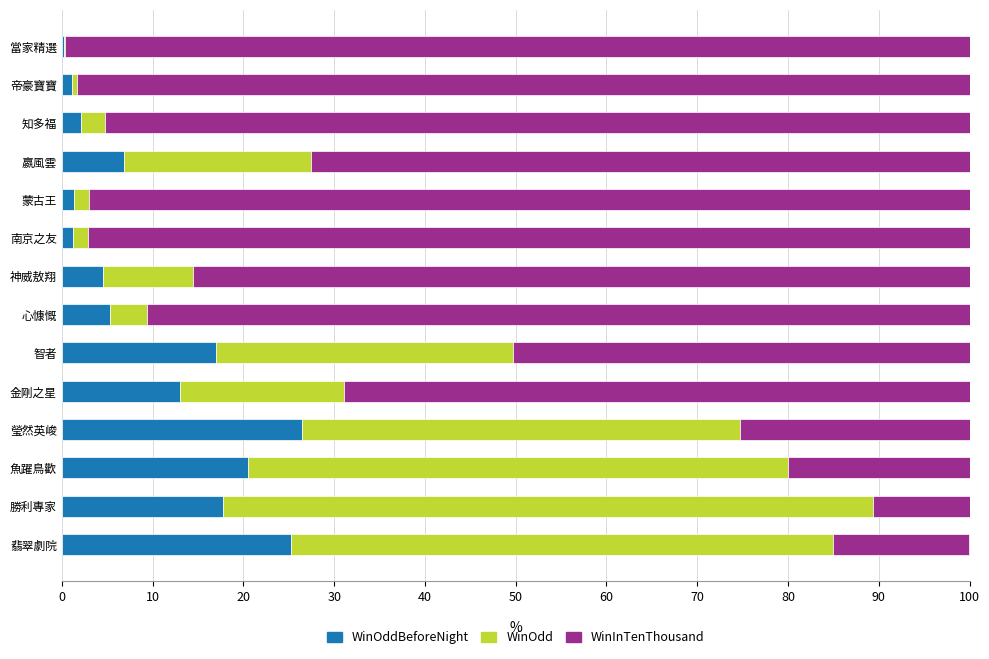

What is the total value across all series at 心慷慨?

100.0